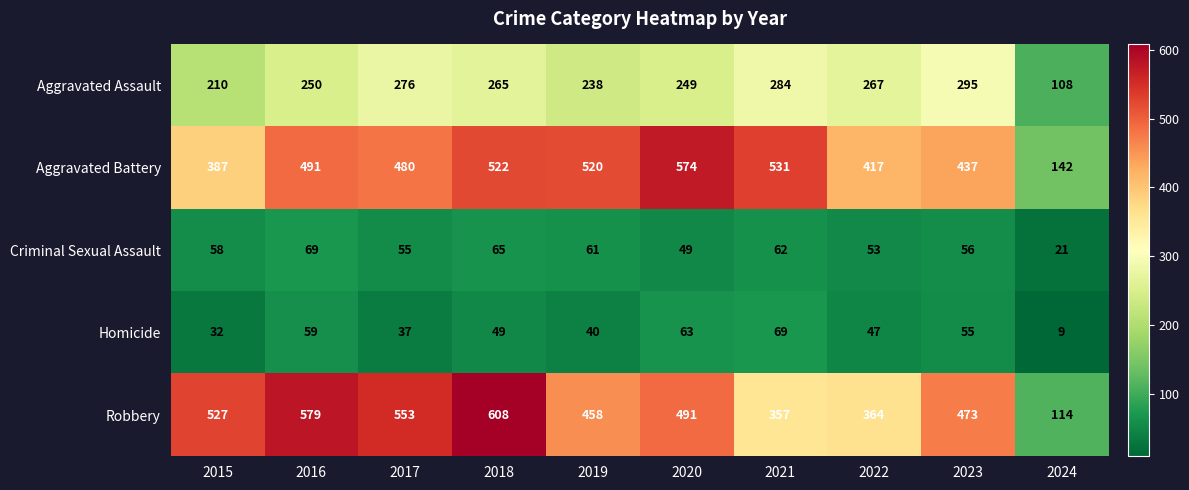

At how many categories does at least one series exceed 257?

9